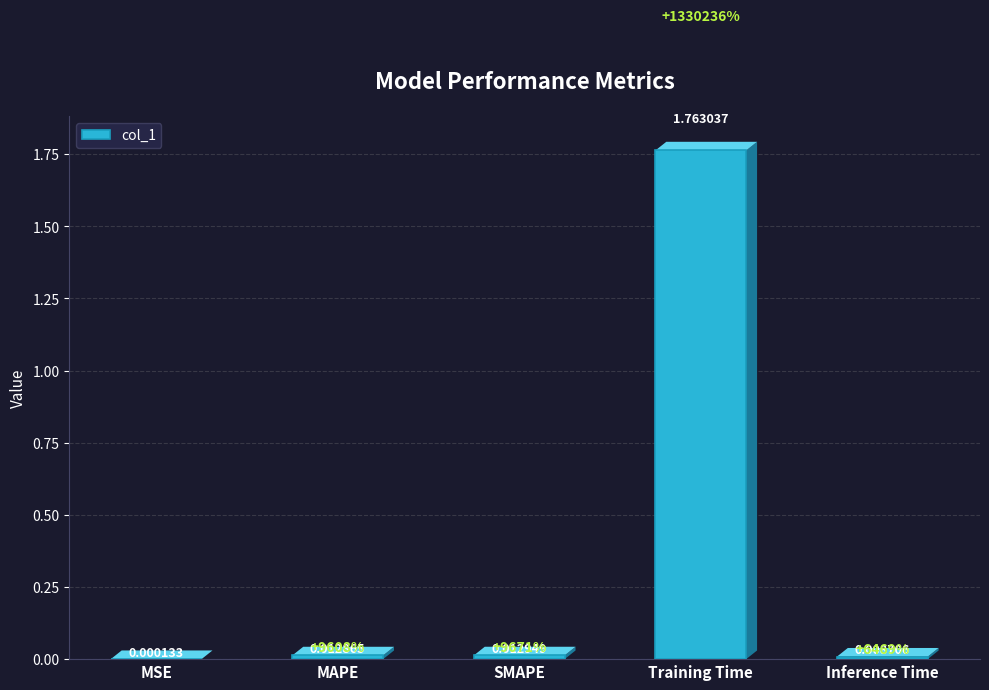

Which category has the highest value across all series?

Training Time